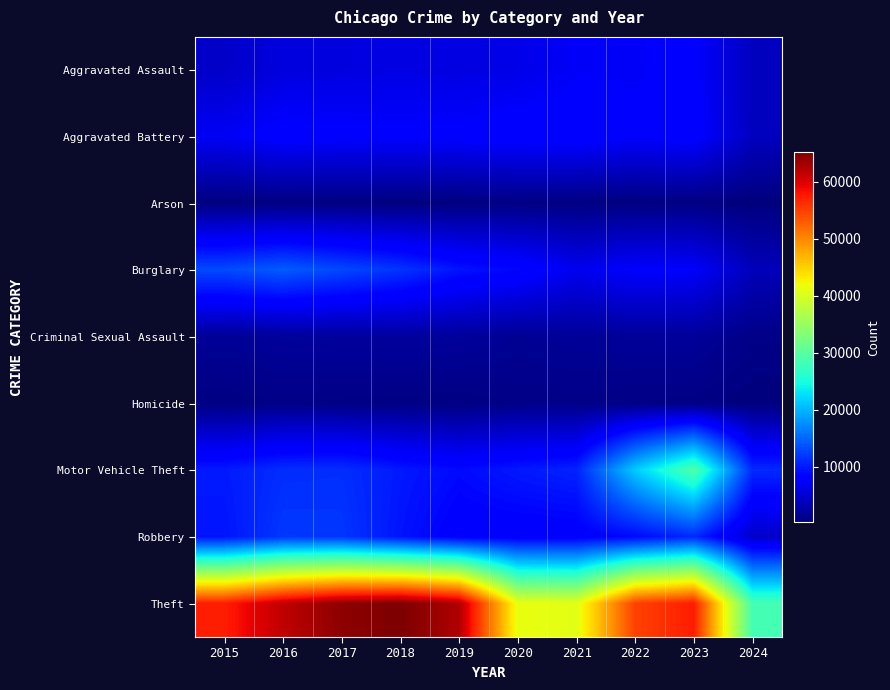

Which series has the largest total across all categories?

Theft